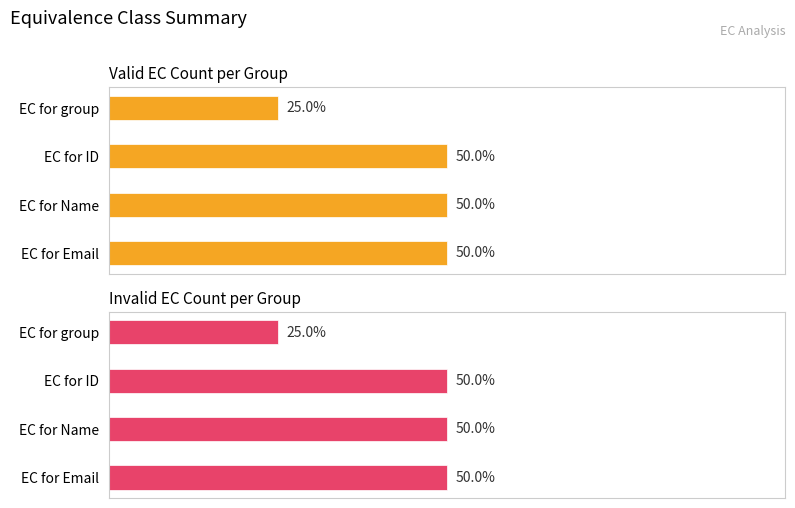

Does the chart contain any negative values?

No